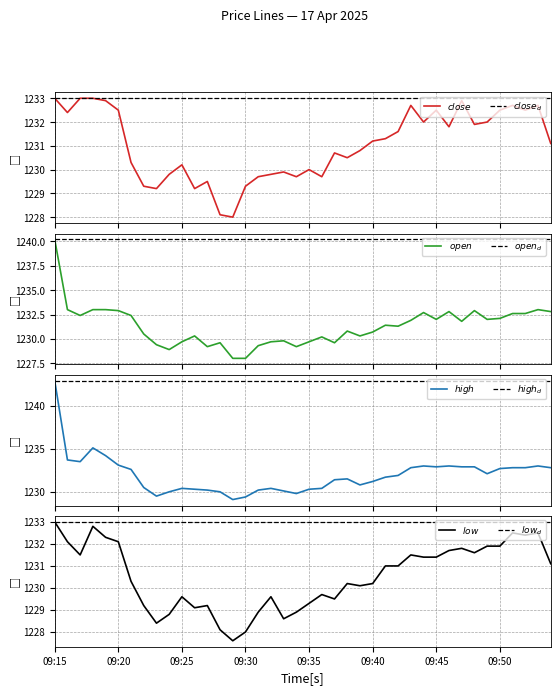

What is the lowest value of the open series?

1228.0